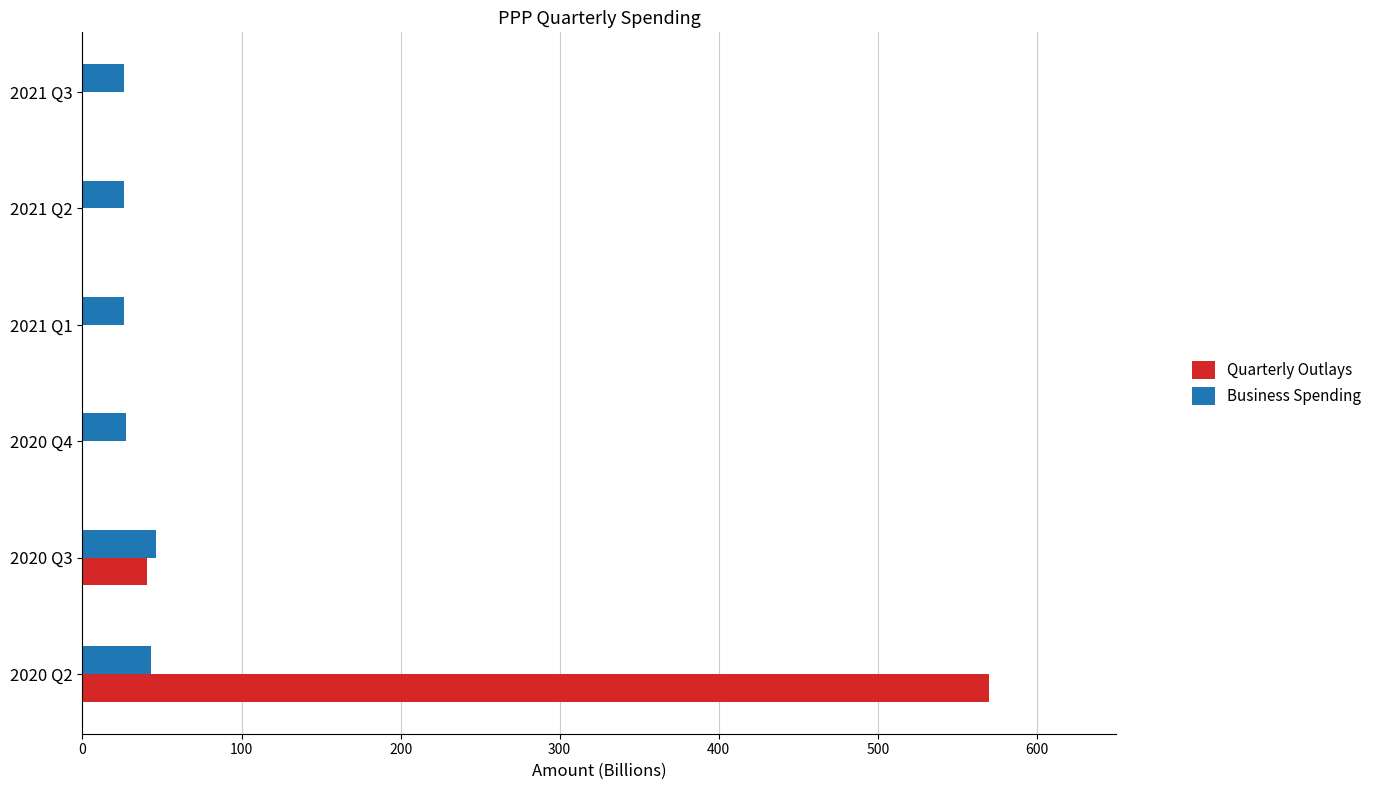

What is the sum of the Business Spending values at 2020 Q2 and 2020 Q3?

89.7